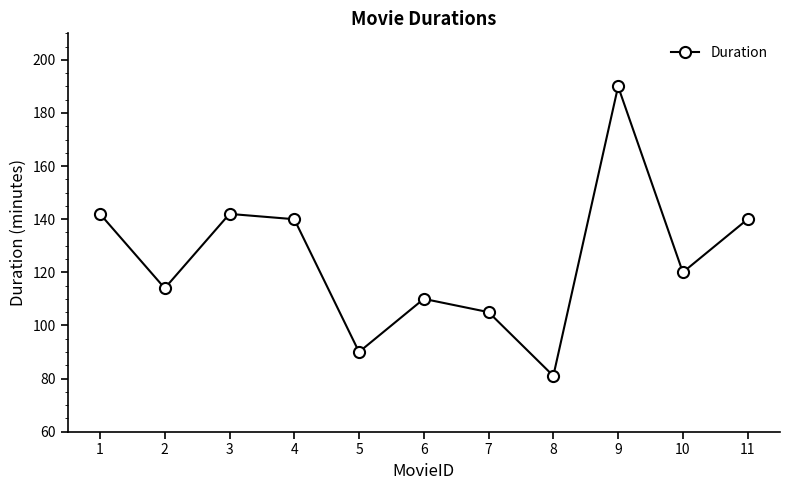

Reading right to left, transcribe all the data shown in this chart.

140	120	190	81	105	110	90	140	142	114	142